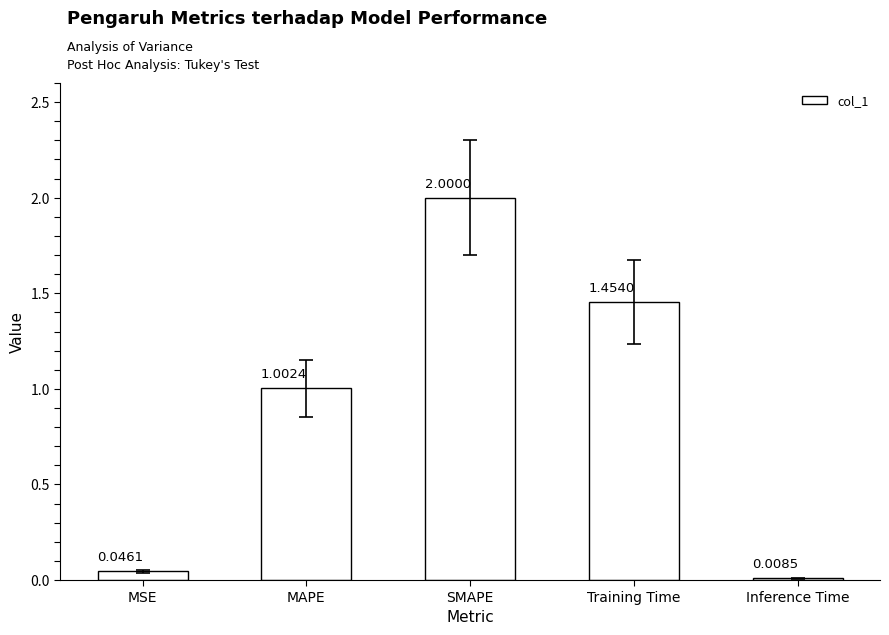

What is the sum of all values?

4.5